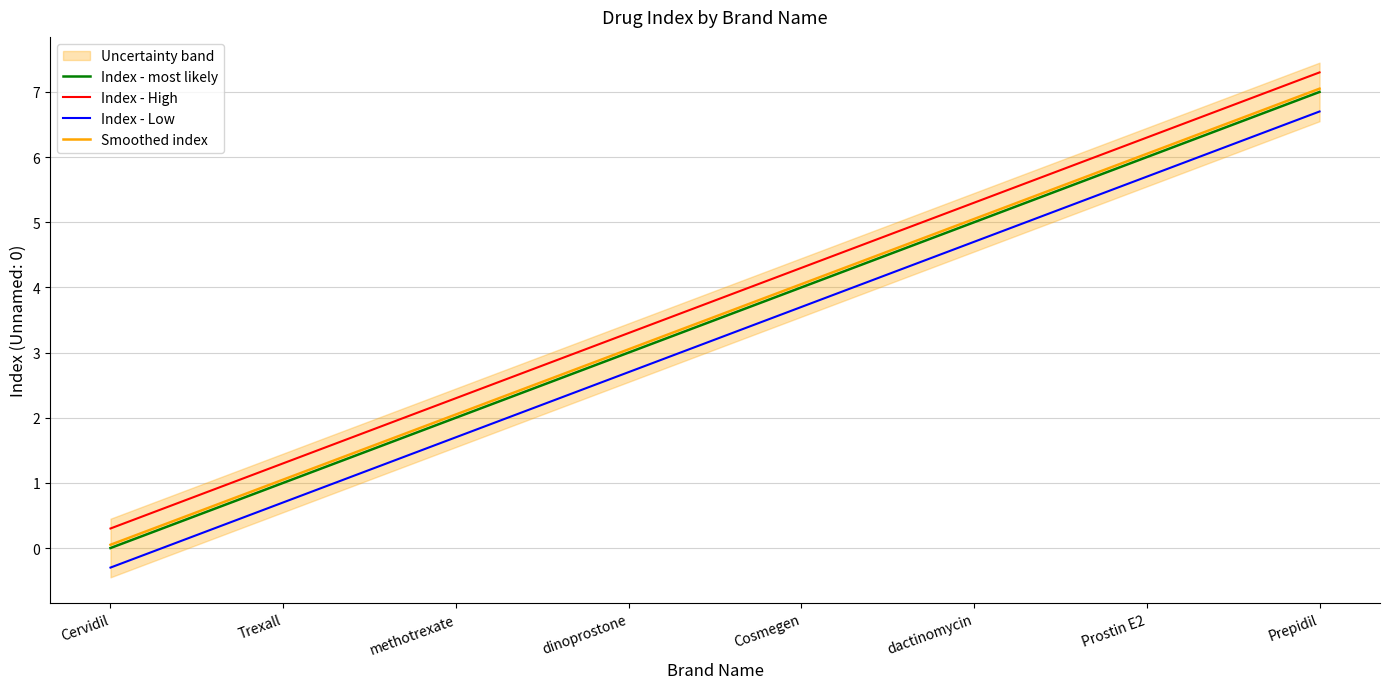

Which series has the largest total across all categories?

Index - High